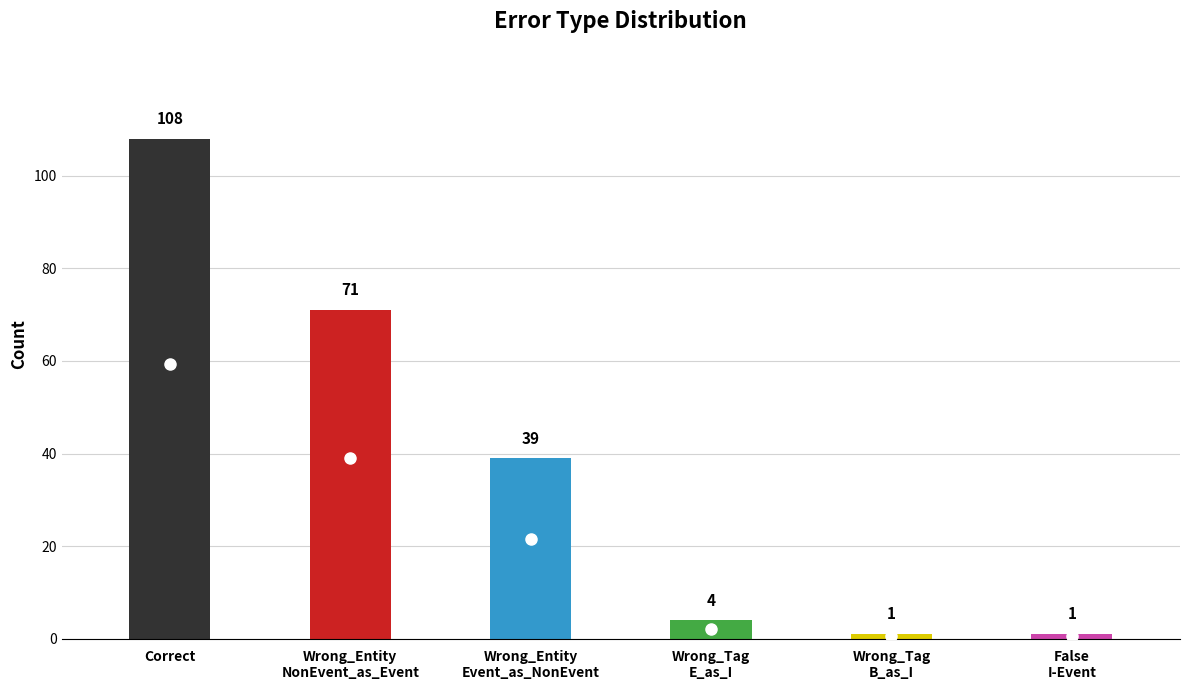

What is the approximate value at Correct?

108